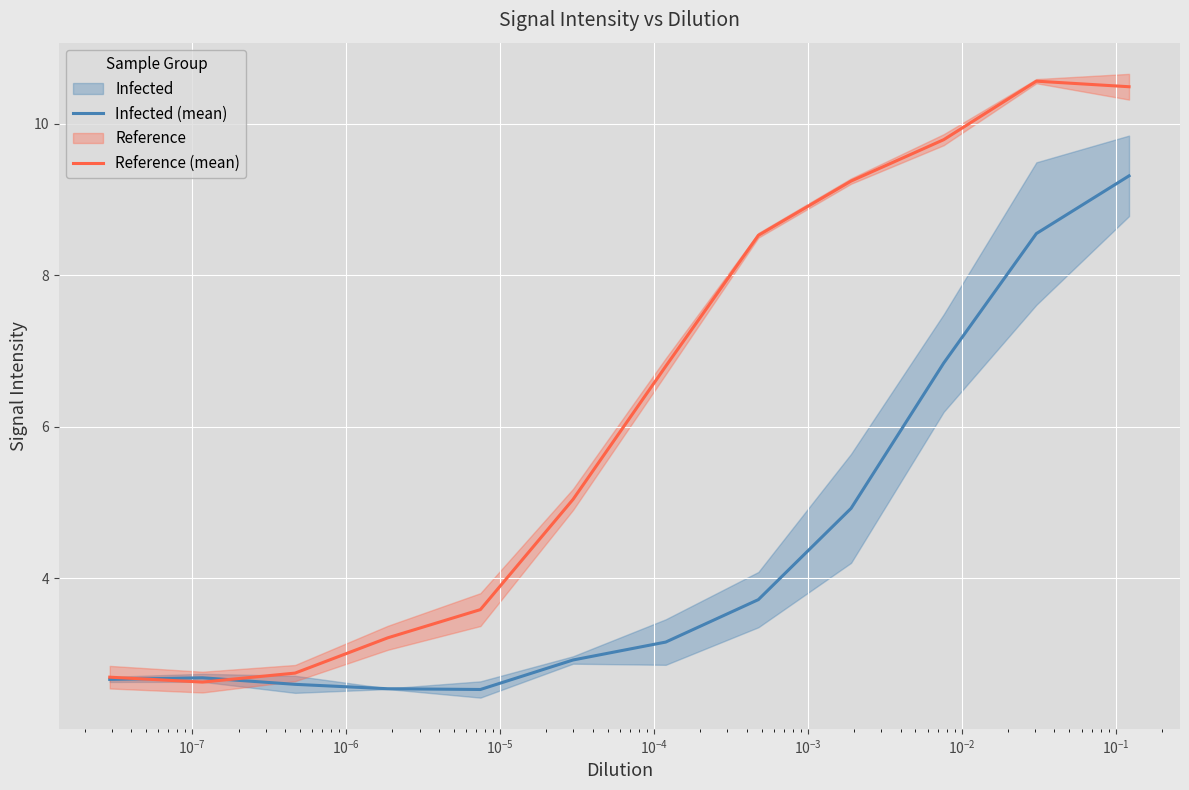

What is the minimum value for Reference (mean)?

2.6